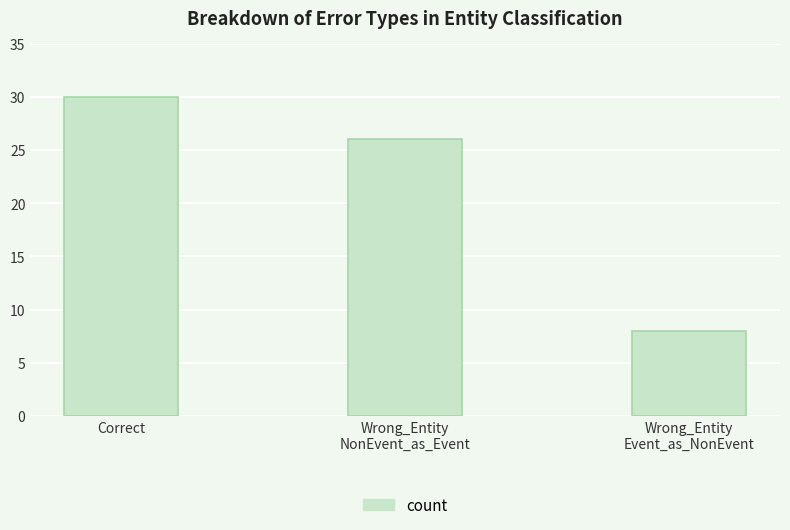

What is the maximum value shown in the chart?

30